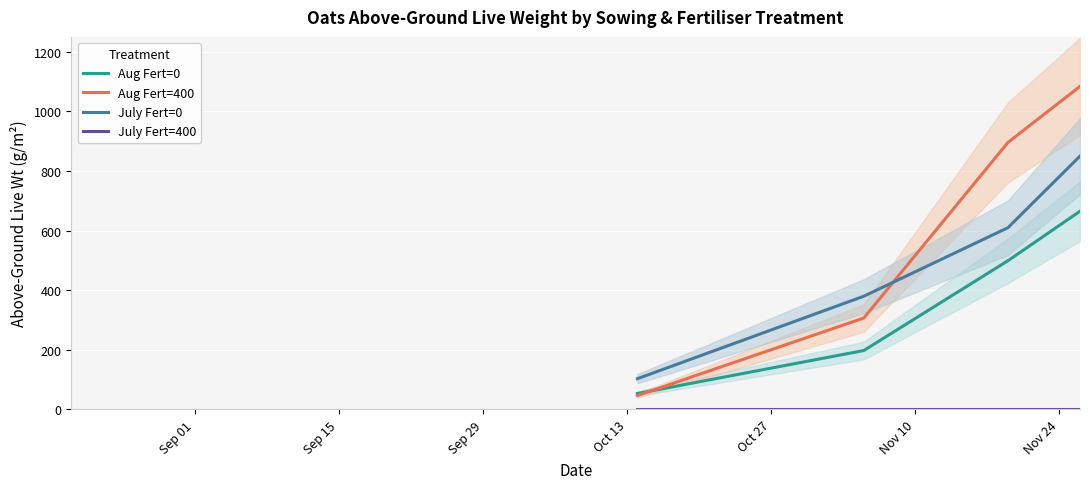

How many series are shown in this chart?

4